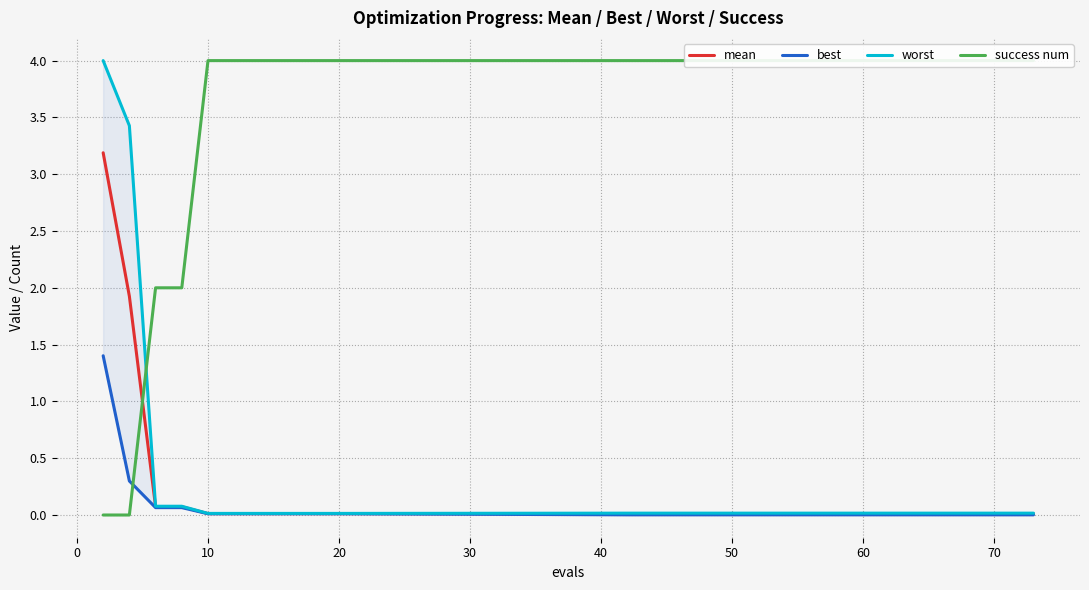

True or false: worst and best cross at least once.

False